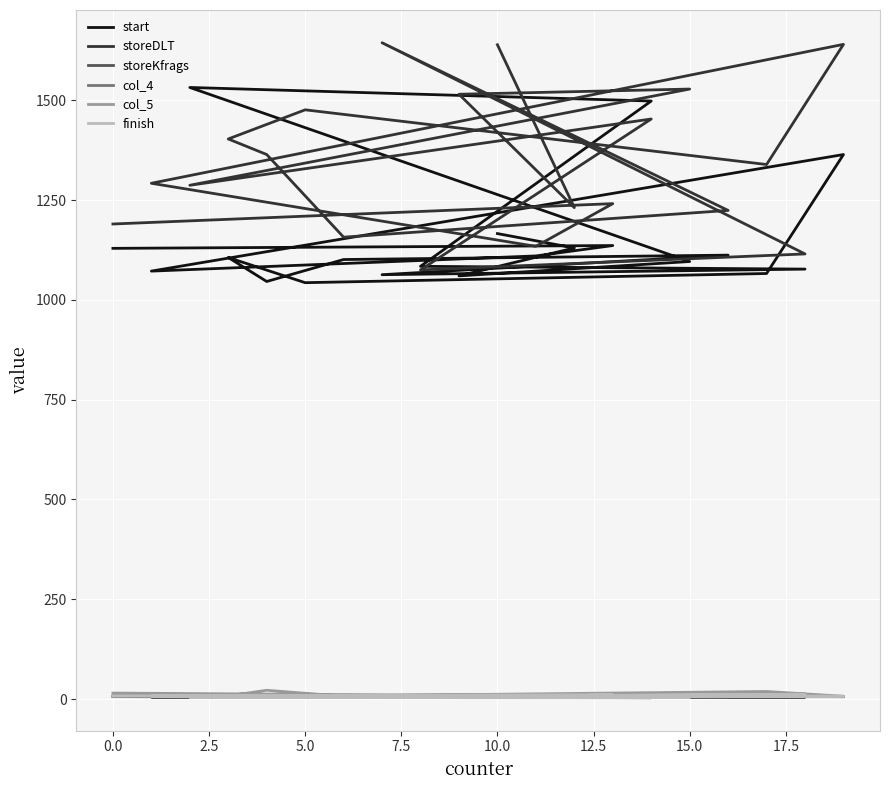

True or false: storeDLT and storeKfrags cross at least once.

False